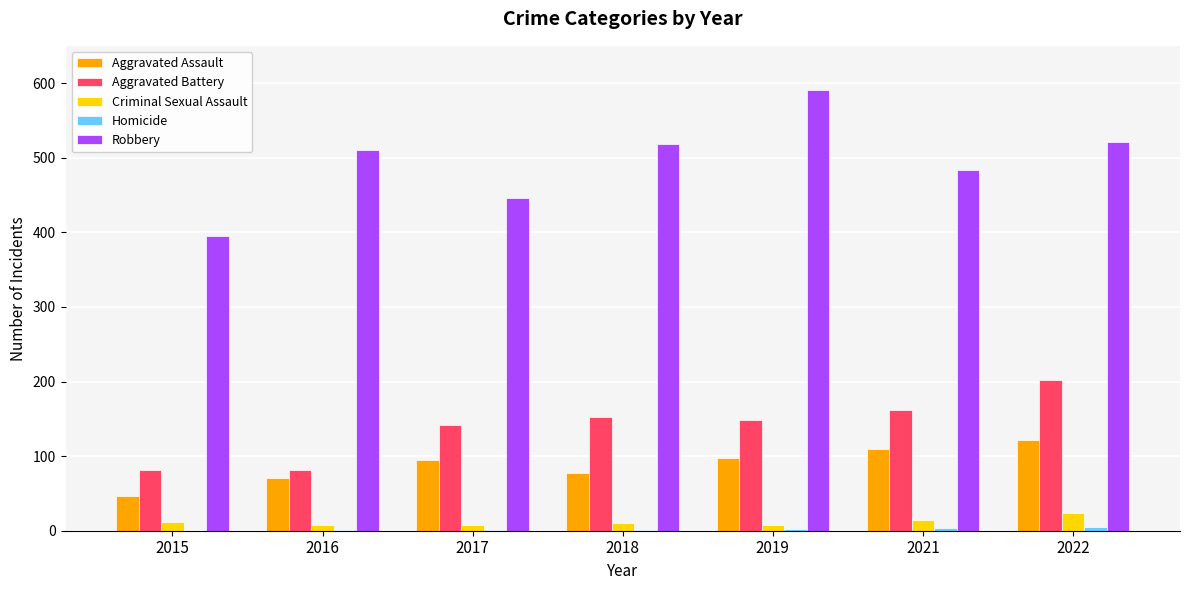

At which category does the chart reach its peak across all series?

2019